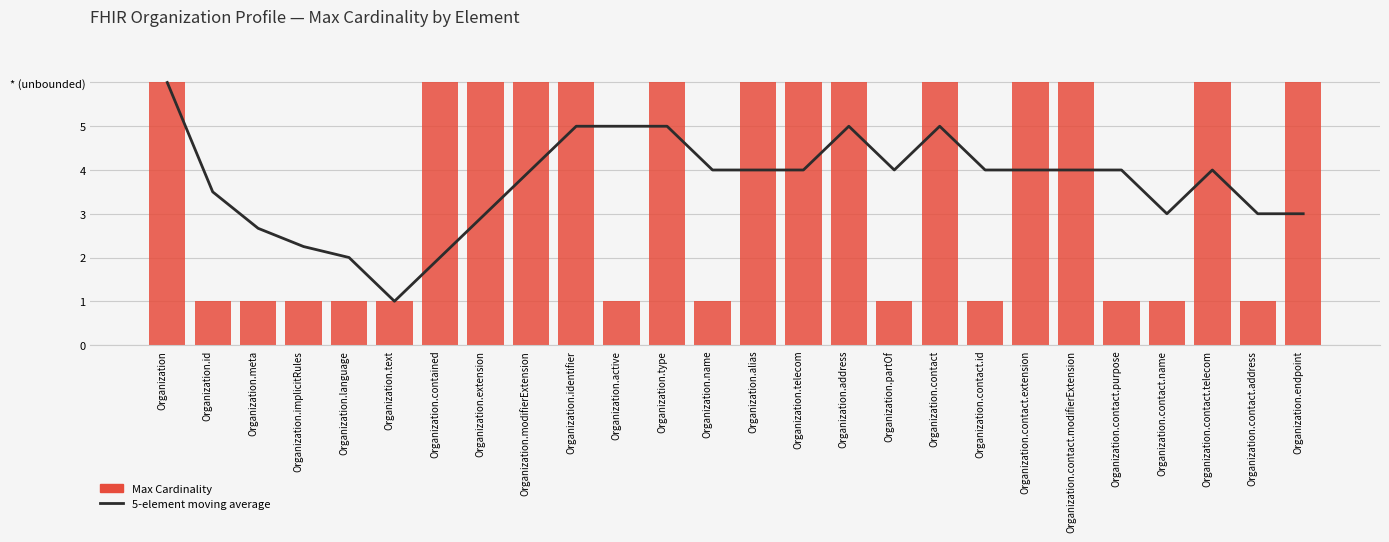

List the labels in order of Max Cardinality value, largest first.

Organization, Organization.contained, Organization.extension, Organization.modifierExtension, Organization.identifier, Organization.type, Organization.alias, Organization.telecom, Organization.address, Organization.contact, Organization.contact.extension, Organization.contact.modifierExtension, Organization.contact.telecom, Organization.endpoint, Organization.id, Organization.meta, Organization.implicitRules, Organization.language, Organization.text, Organization.active, Organization.name, Organization.partOf, Organization.contact.id, Organization.contact.purpose, Organization.contact.name, Organization.contact.address